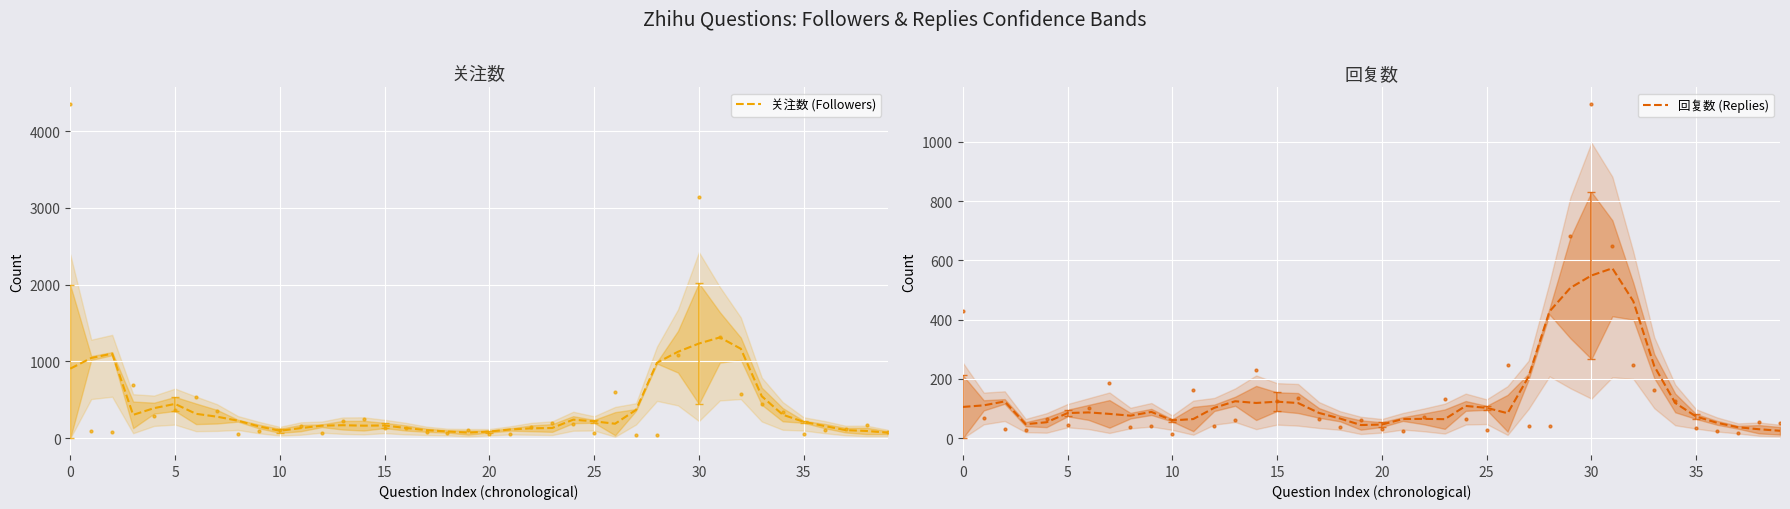

At which category is the sum across all series the highest?

31